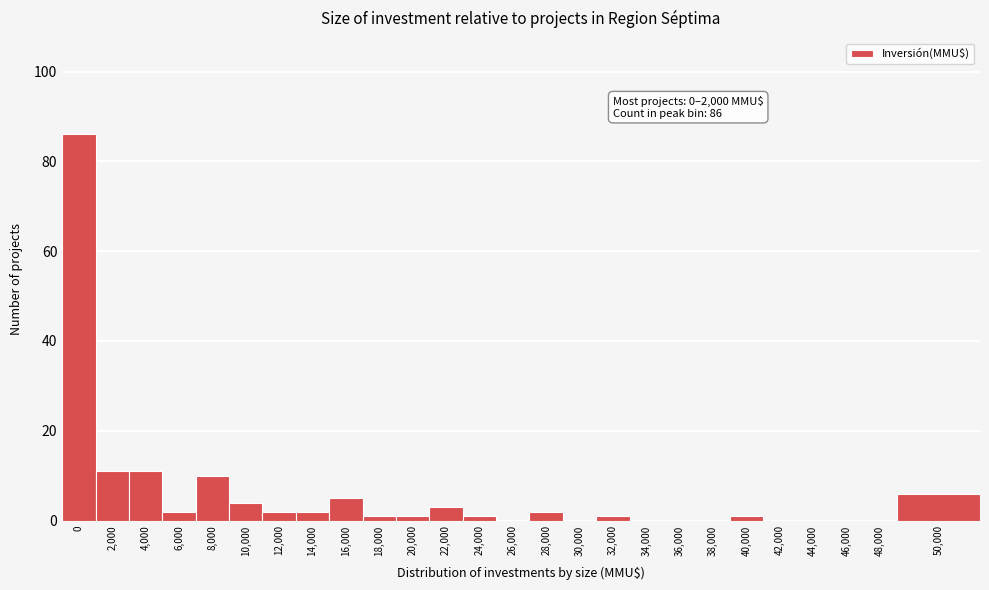

Reading left to right, what are all the values shown in this chart?

0=86	2,000=11	4,000=11	6,000=2	8,000=10	10,000=4	12,000=2	14,000=2	16,000=5	18,000=1	20,000=1	22,000=3	24,000=1	26,000=0	28,000=2	30,000=0	32,000=1	34,000=0	36,000=0	38,000=0	40,000=1	42,000=0	44,000=0	46,000=0	48,000=0	50,000=6